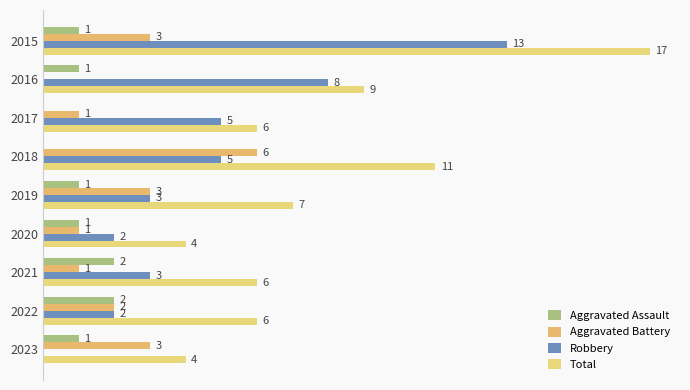

What is the value of the Total bar at the 8th from the left?

6